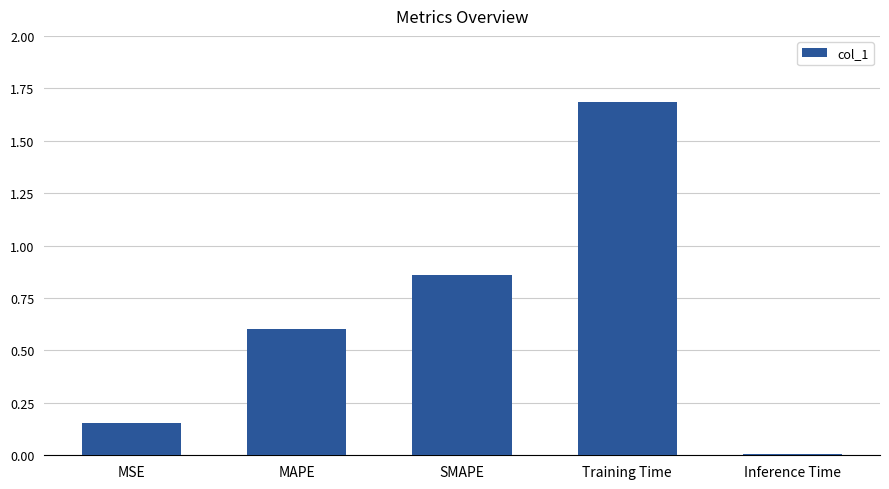

Which has a higher value, Inference Time or SMAPE?

SMAPE